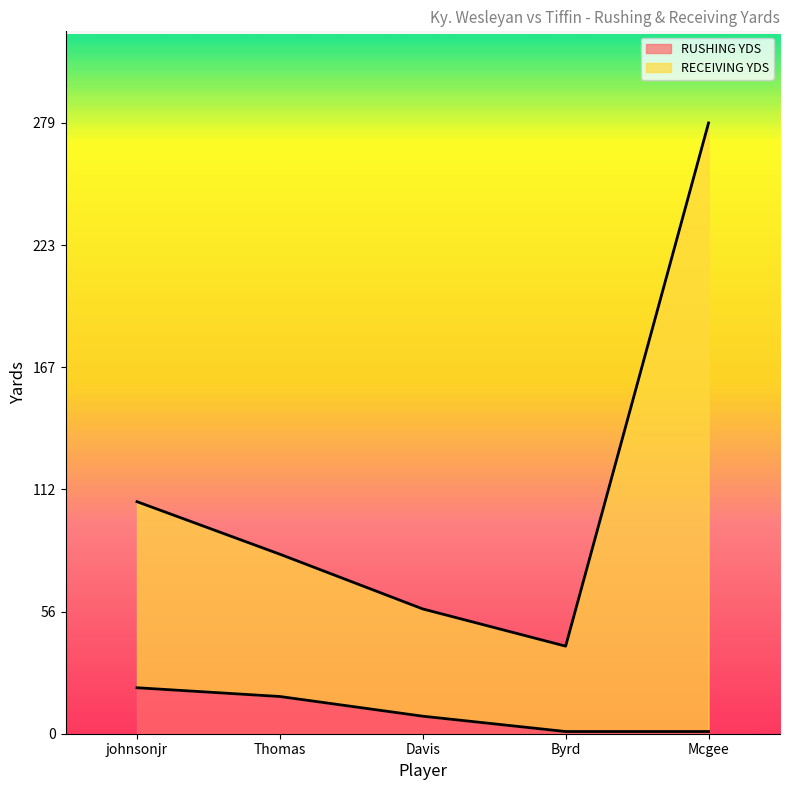

What is the difference between the second highest and second lowest values in the RUSHING YDS series?

16